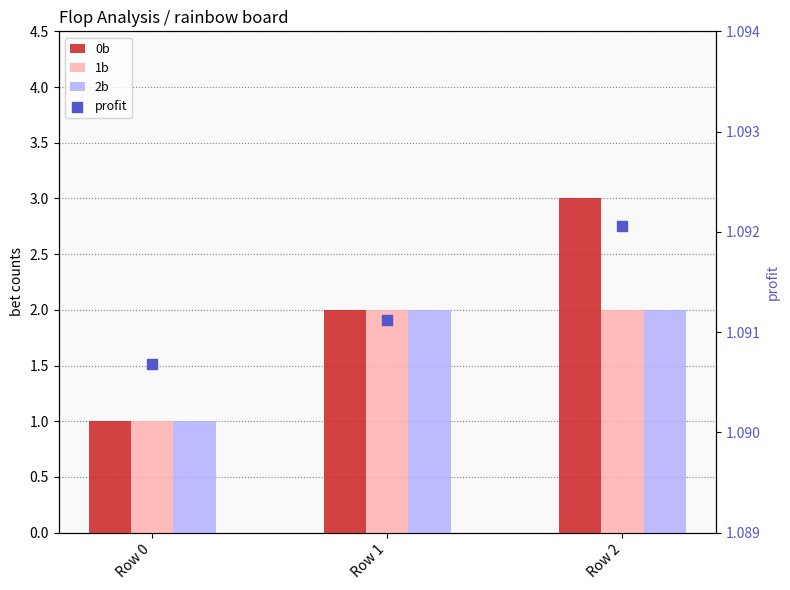

Which series has the widest spread of Y values?

0b